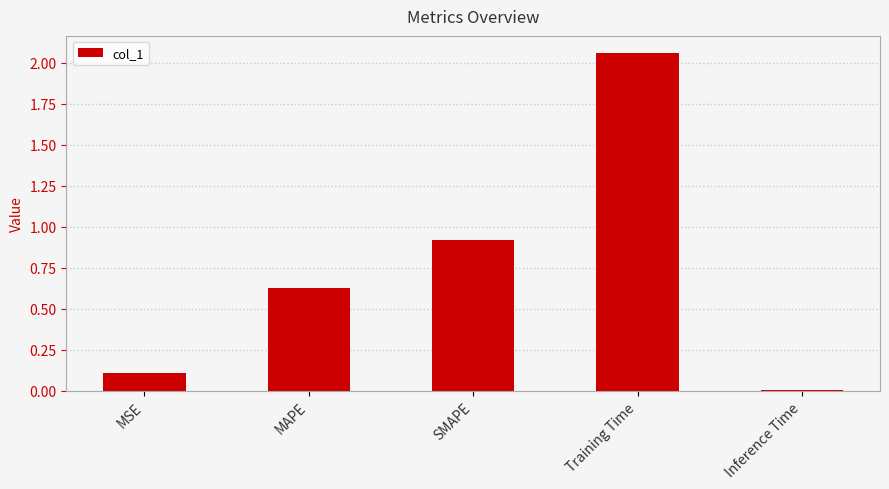

At which label is the value closest to 1?

SMAPE